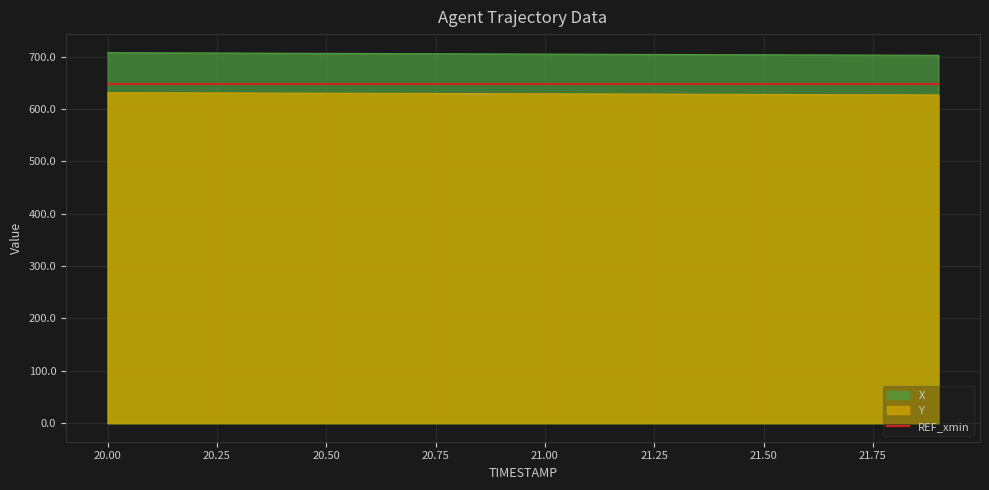

Is it true that X equals 472.2 at 21.9?

False